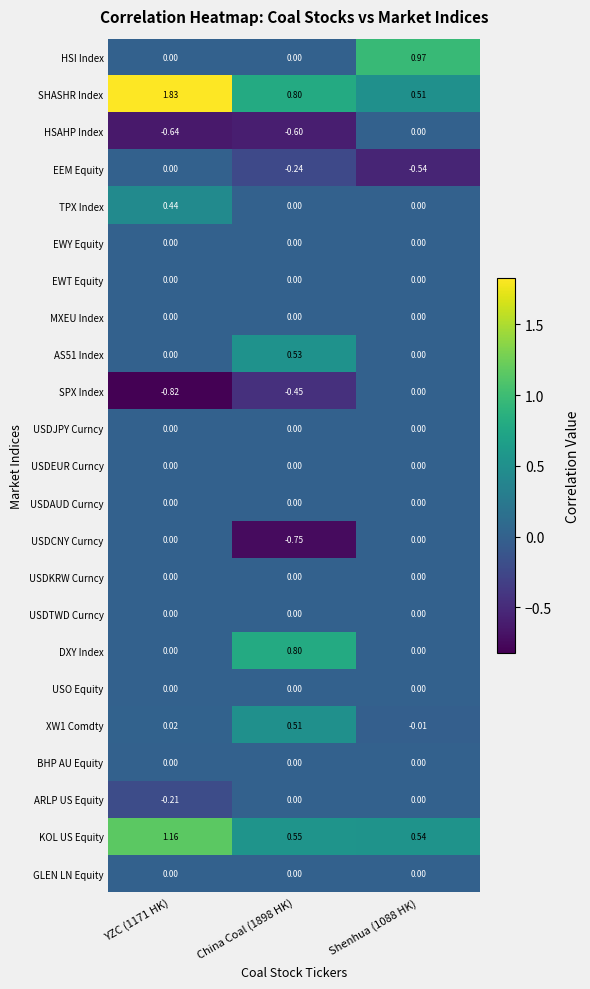

Is the value of USDEUR Curncy at China Coal (1898 HK) greater than the value of SHASHR Index at YZC (1171 HK)?

No